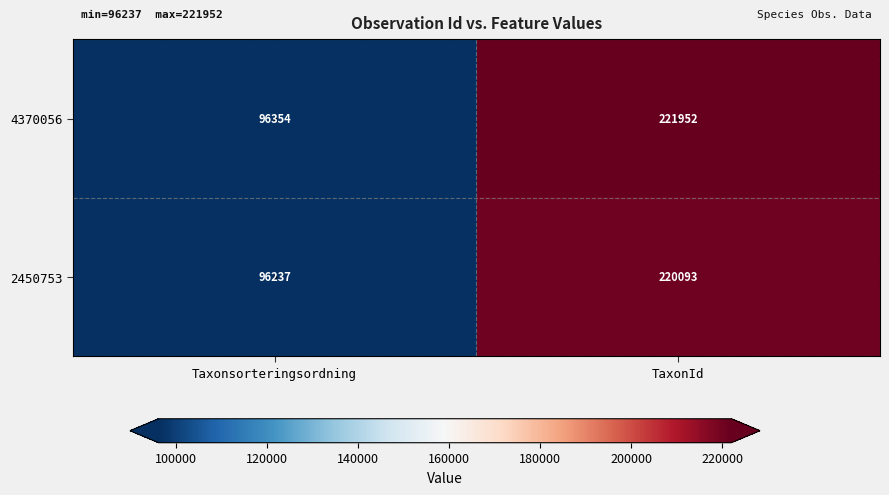

At TaxonId, list the series in order from largest to smallest.

4370056, 2450753